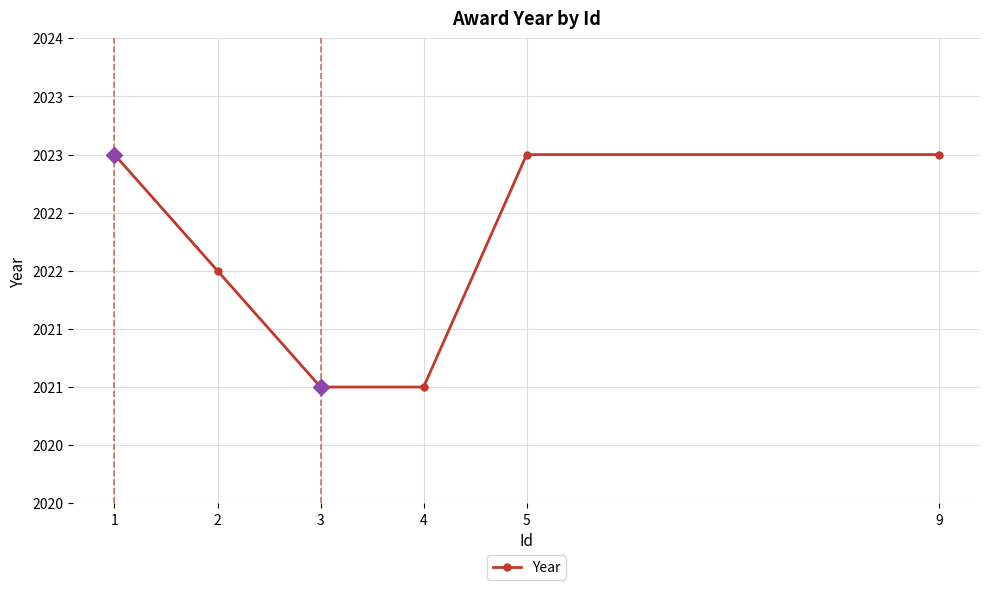

What is the average value?

2022